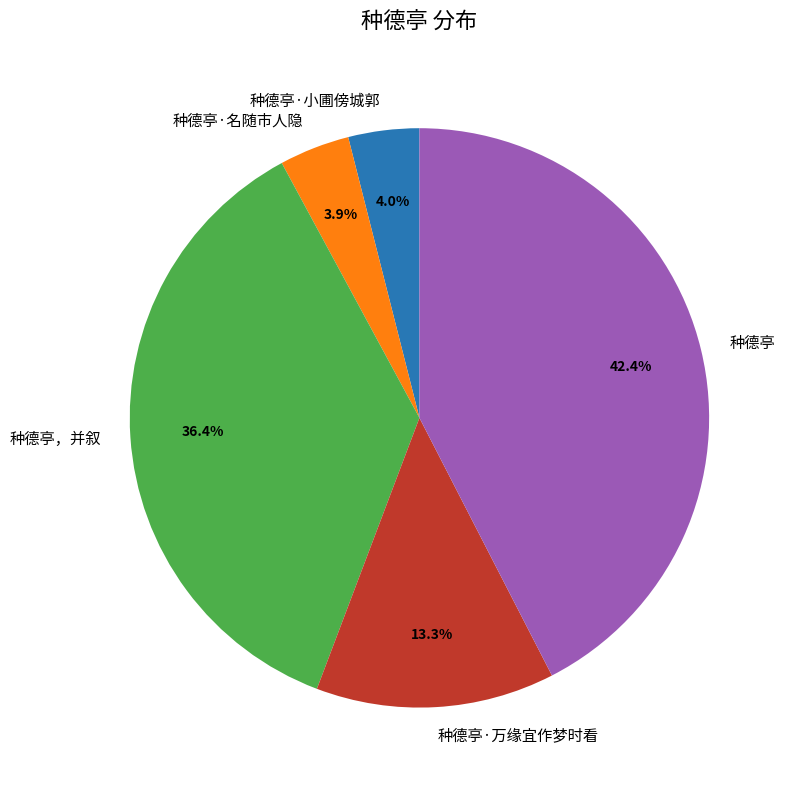

What is the largest slice in the pie chart?

种德亭